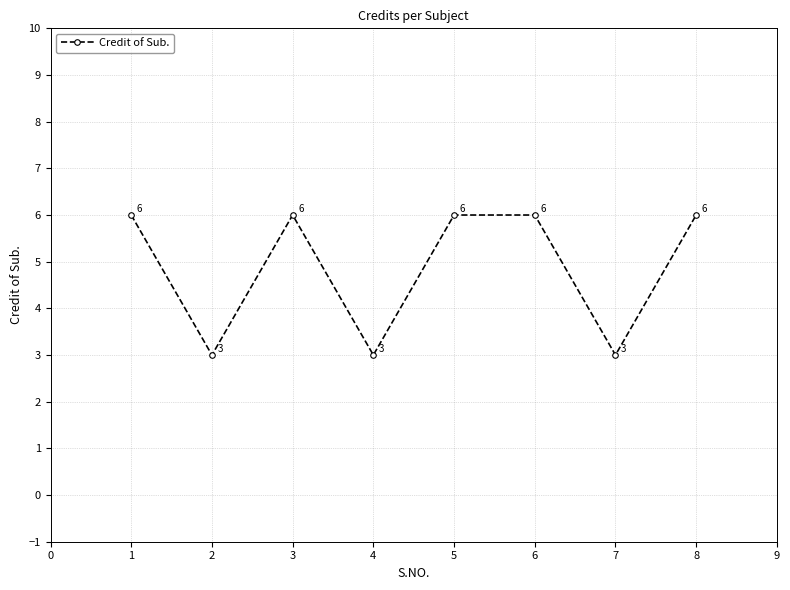

Reading left to right, transcribe all the data shown in this chart.

6	3	6	3	6	6	3	6